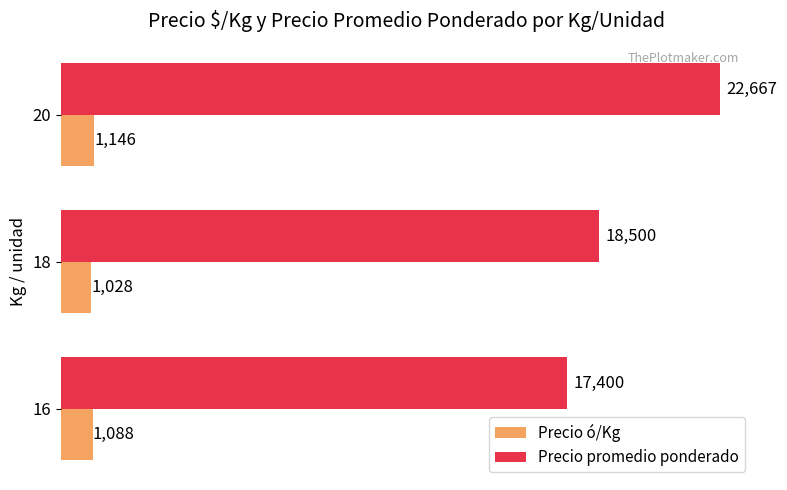

At how many categories does at least one series exceed 19229?

1